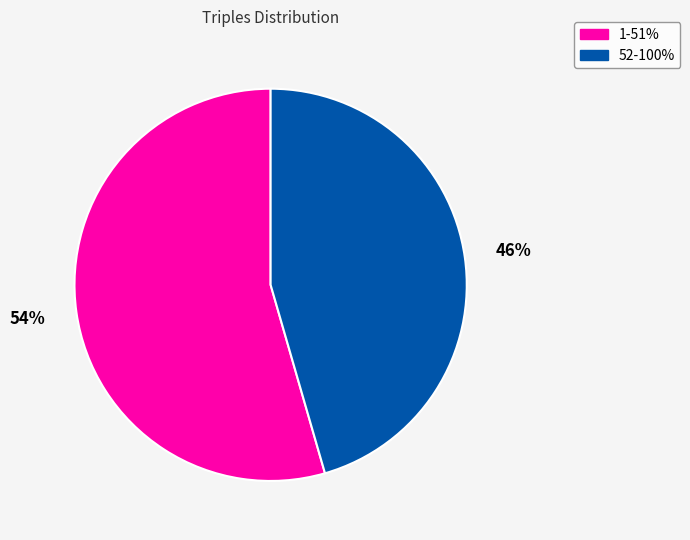

Is there a majority slice in this chart?

Yes